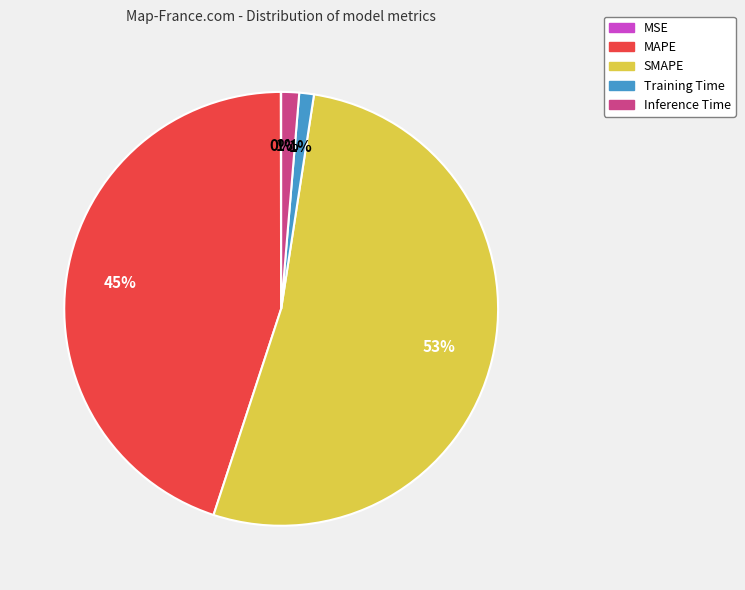

The Inference Time slice represents 8% of the pie. True or false?

False